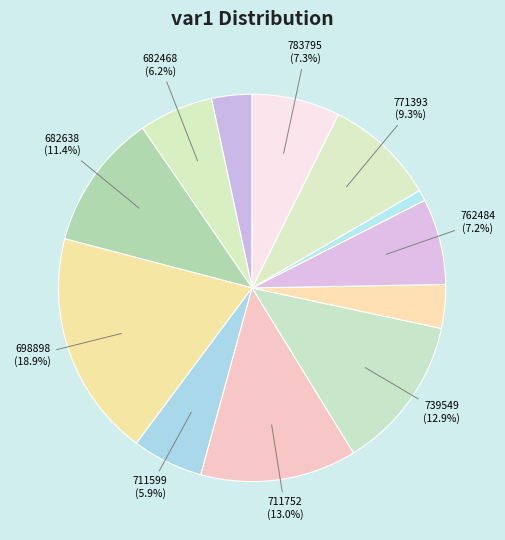

What is the largest slice in the pie chart?

698898